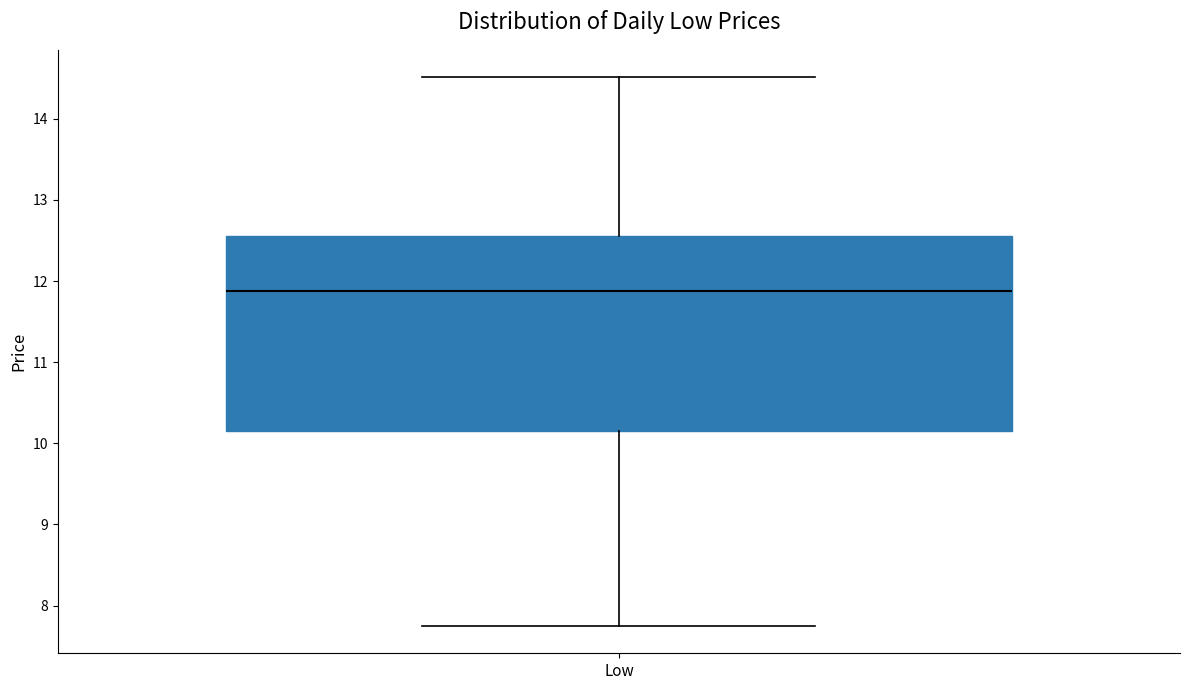

Read this box plot against the y-axis: the position of the median line, the range covered by the box, and the ends of both whiskers. The values are not printed on the chart, so give them approximately, as read against the axis.

median 11.9, box 10.1 to 12.6, whiskers 7.8 to 14.5